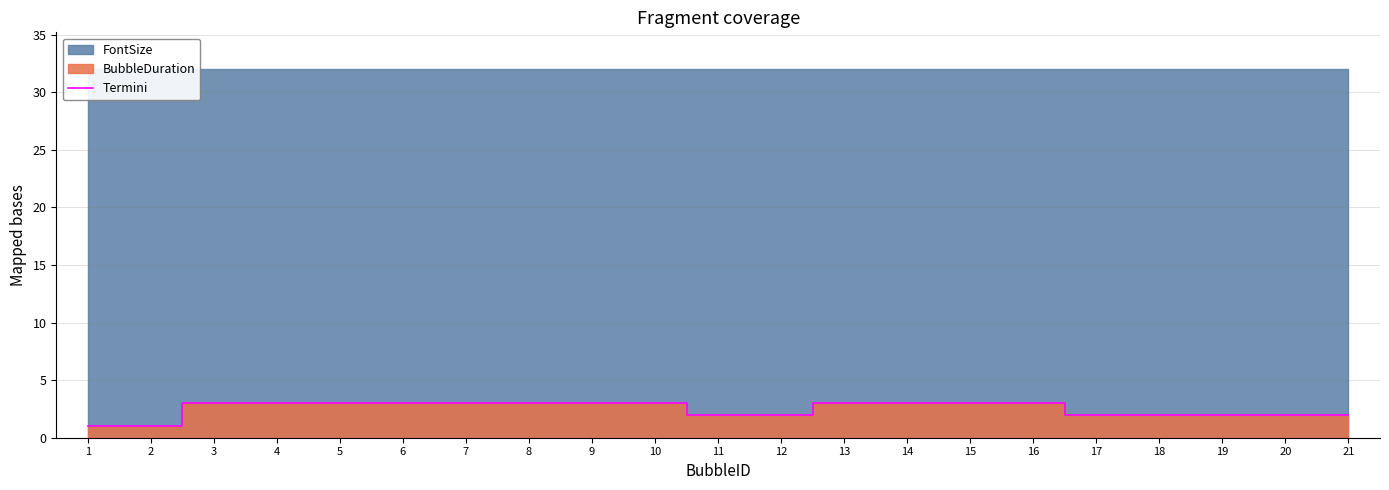

What is the maximum value for Termini?

3